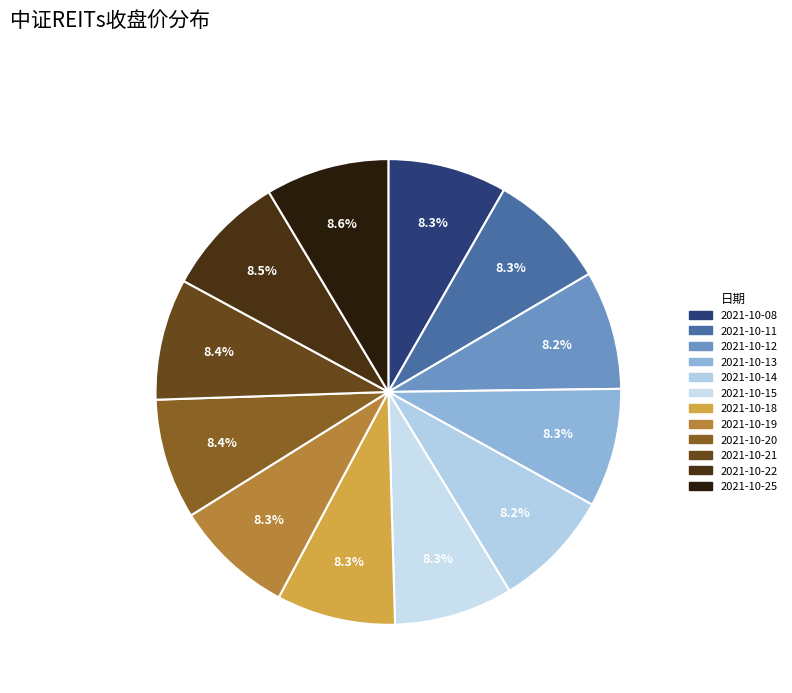

Combined, do 2021-10-15 and 2021-10-12 account for over 50%?

No